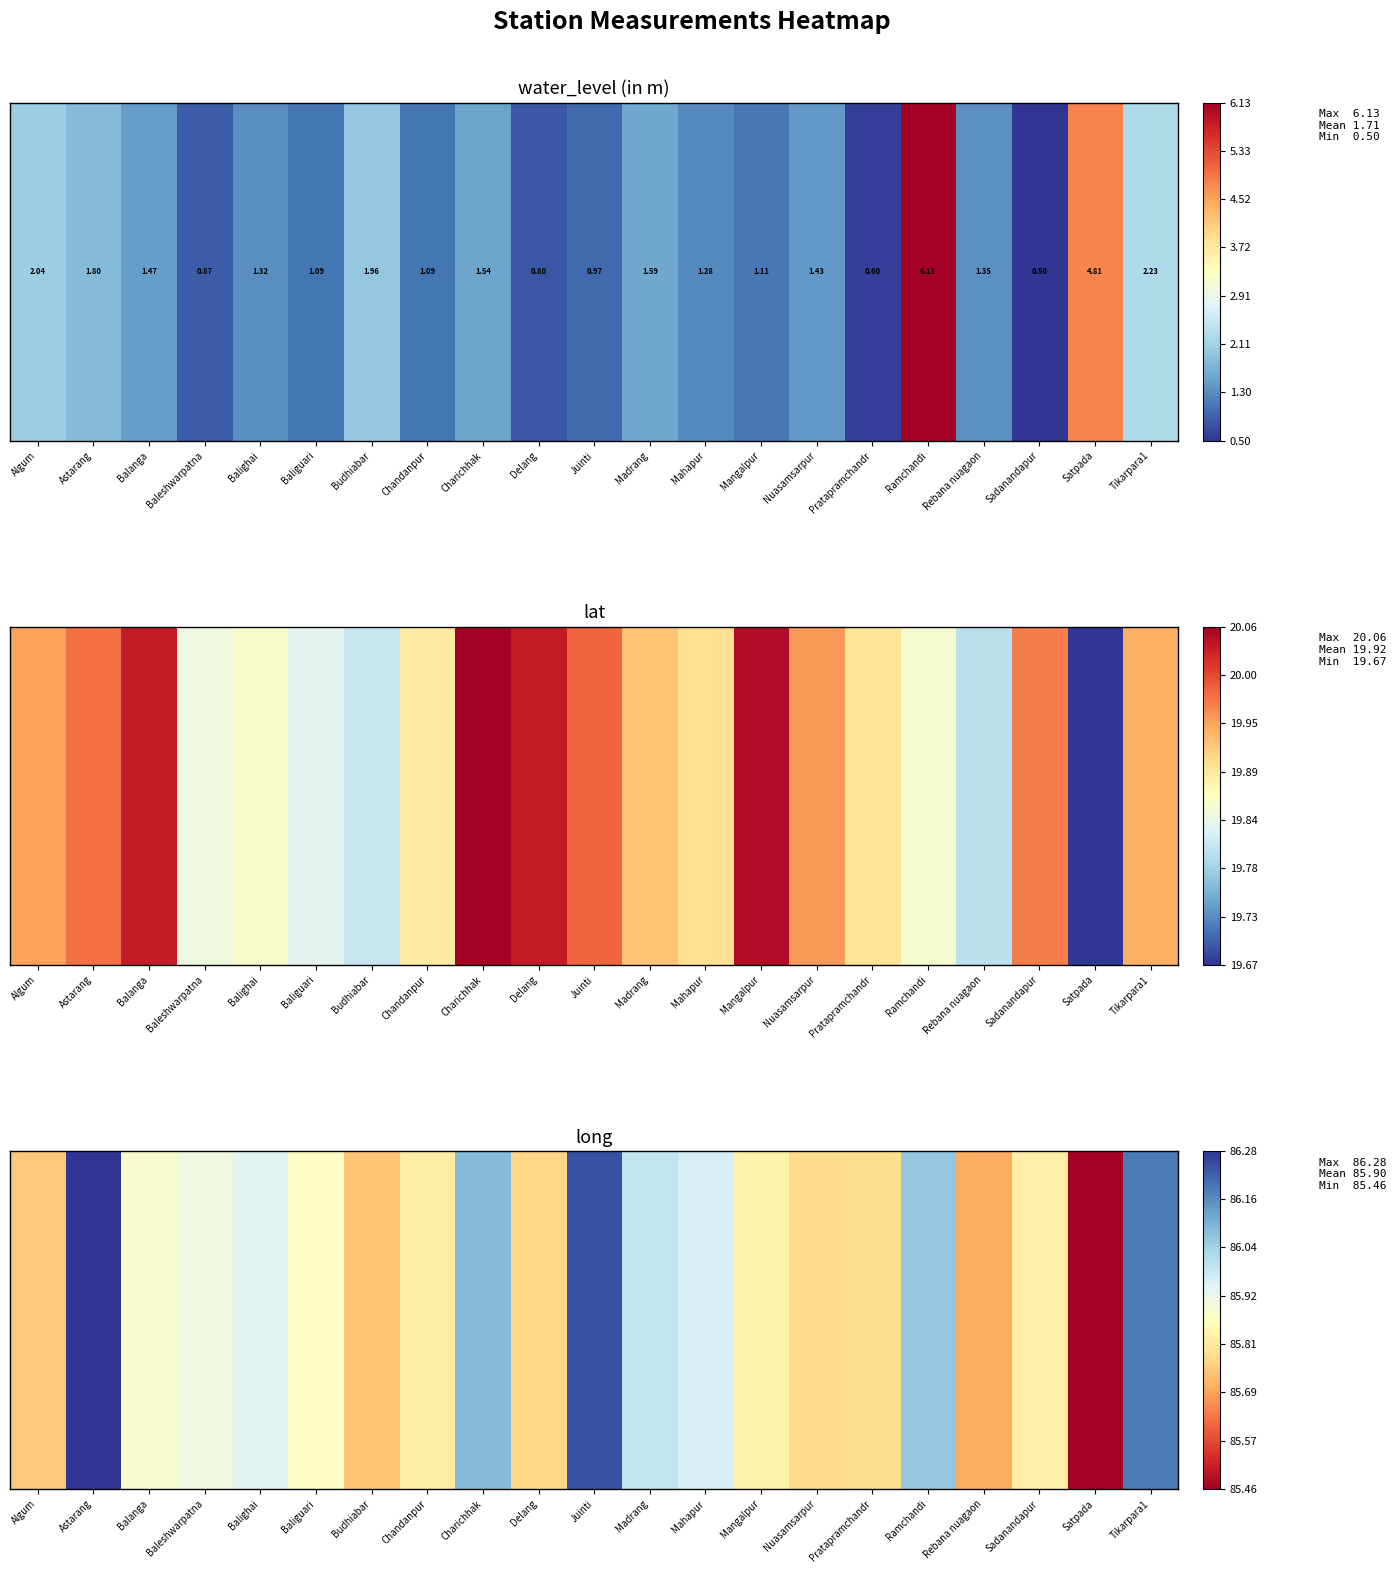

At which label is the value closest to 85?

Satpada